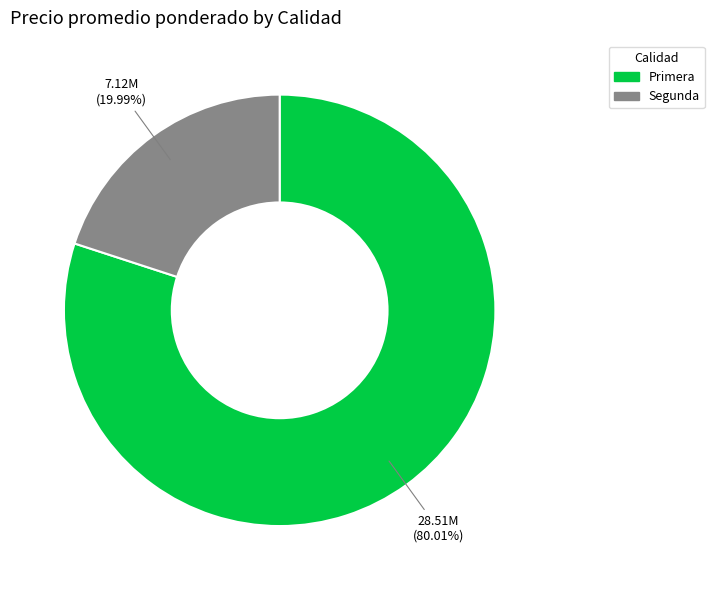

Do Primera and Segunda together represent more than half of the pie?

Yes